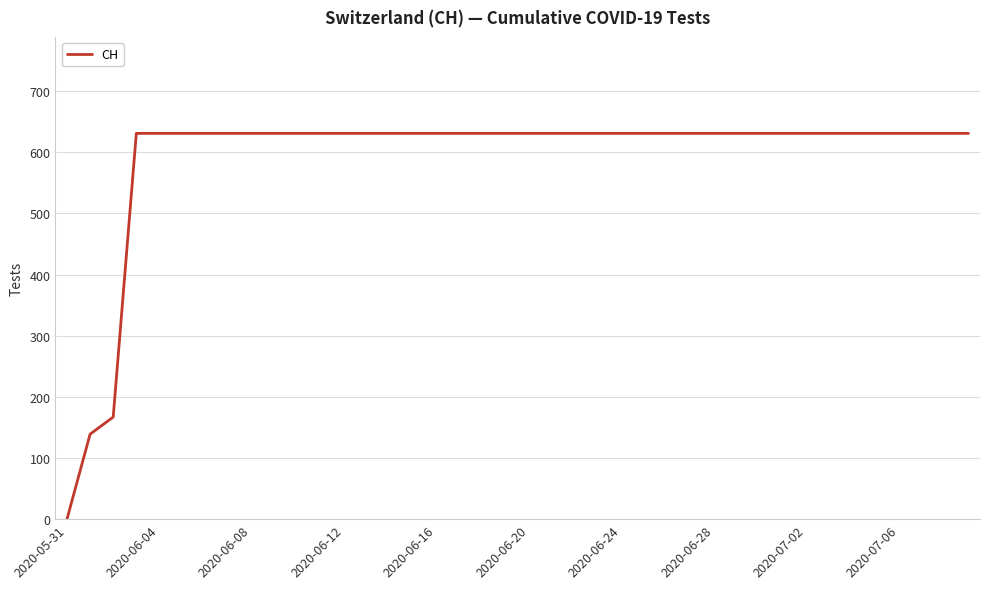

What is the maximum value shown in the chart?

631